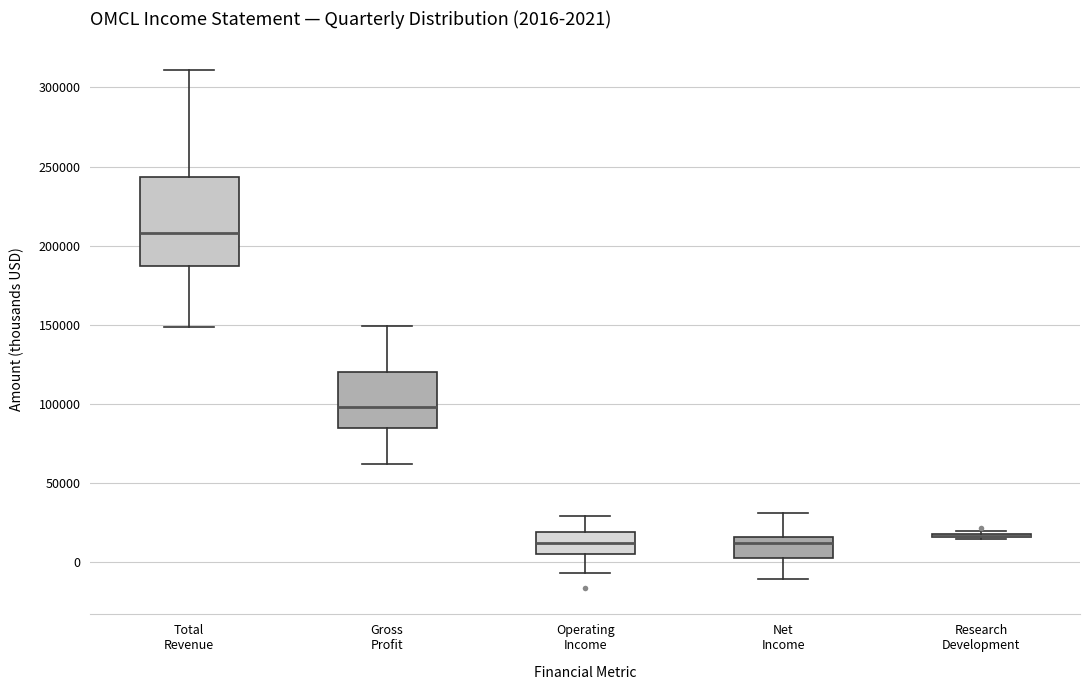

Which box is the tallest, from its lower edge to its upper edge?

Total Revenue